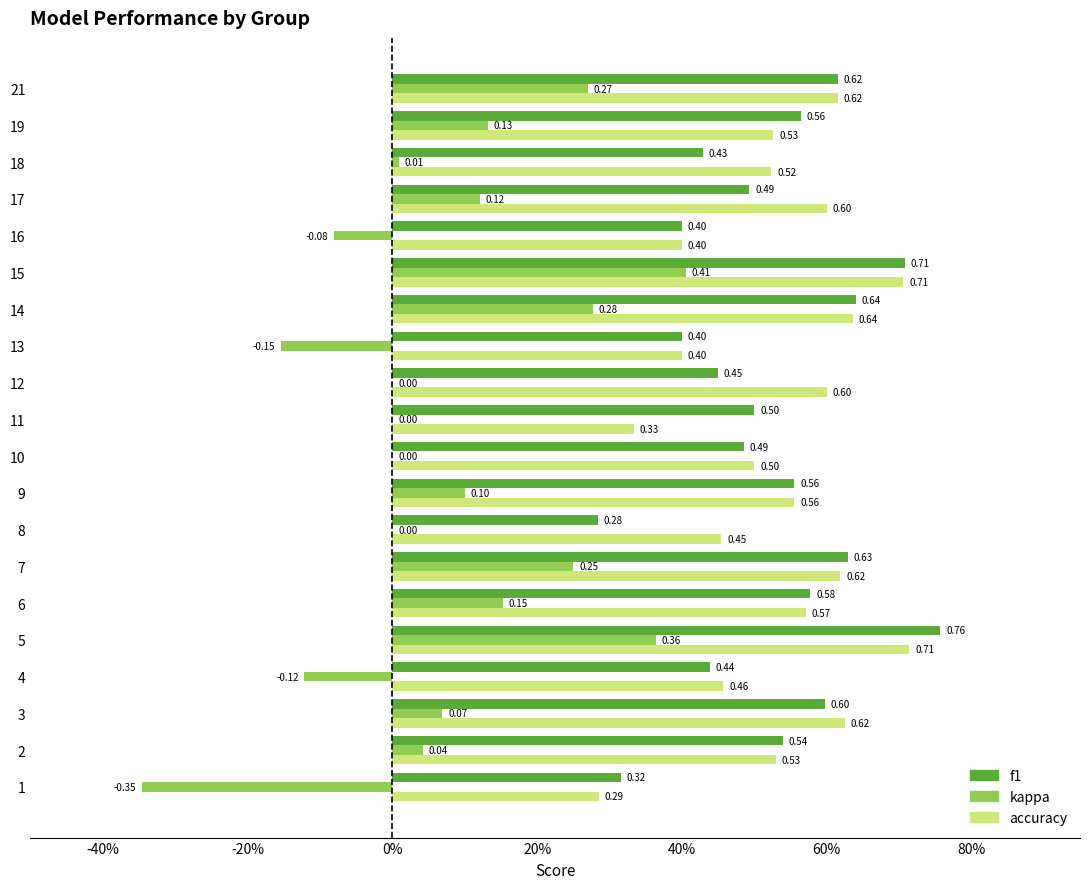

What are all the series names shown in the legend?

f1, kappa, accuracy